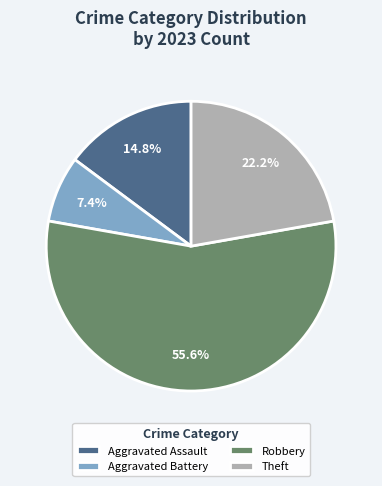

To the nearest percent, what percentage of the pie is Aggravated Battery?

7%